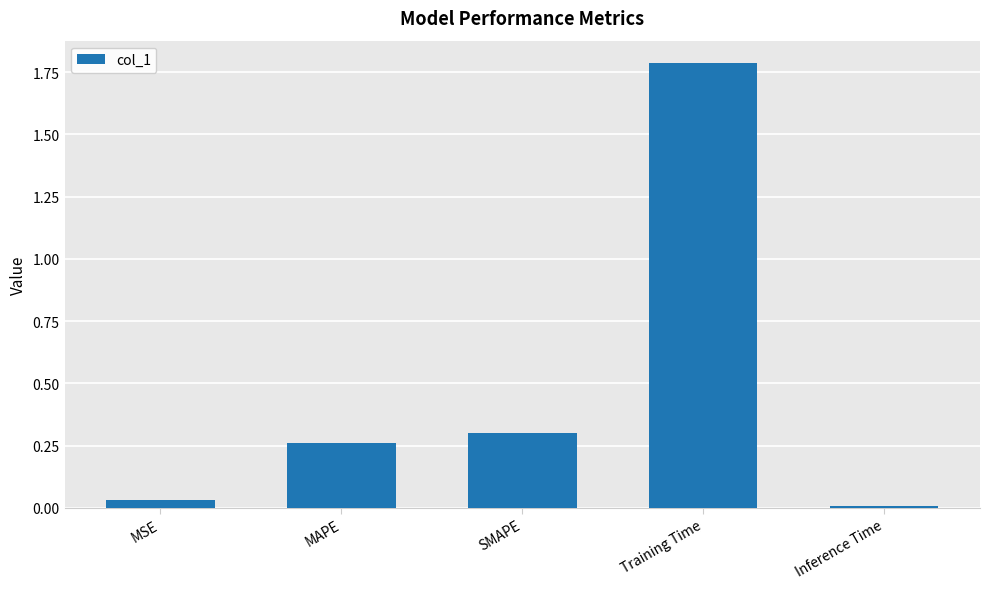

At which category does the chart reach its peak across all series?

Training Time